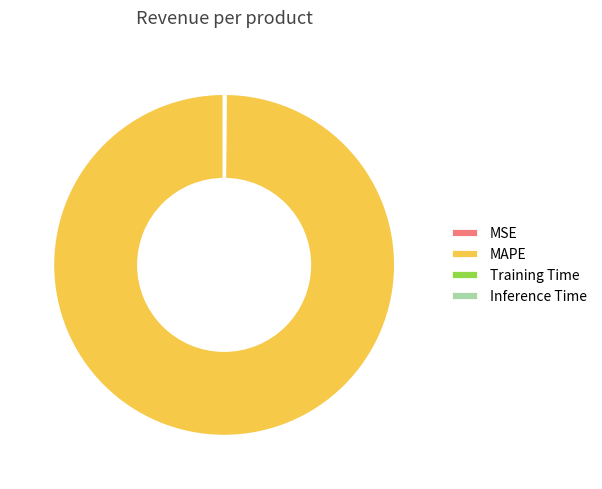

Which category has the biggest portion of the pie?

MAPE